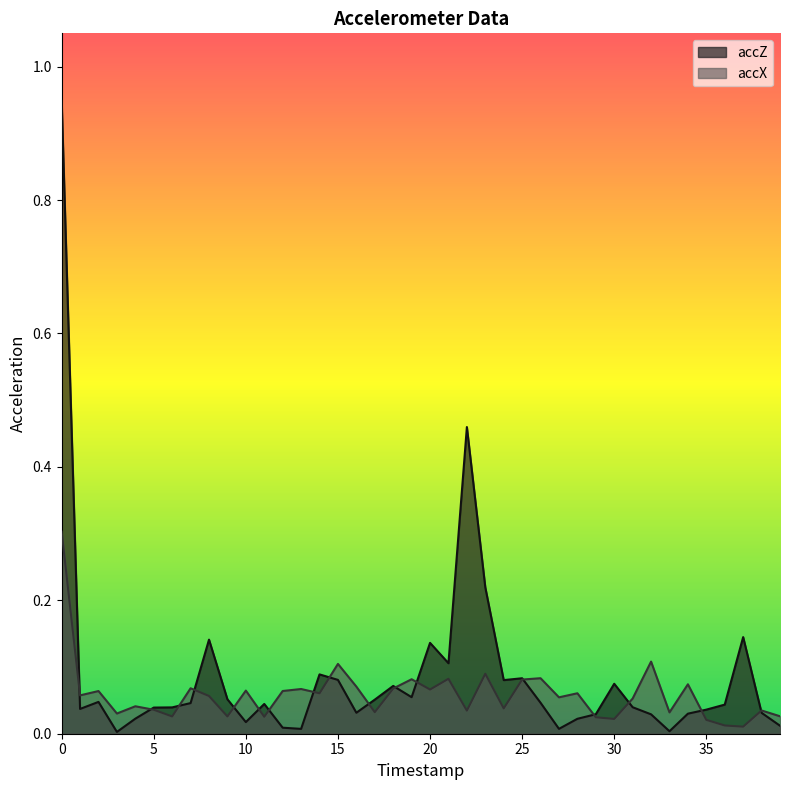

Which series has the largest range (max minus min)?

accZ